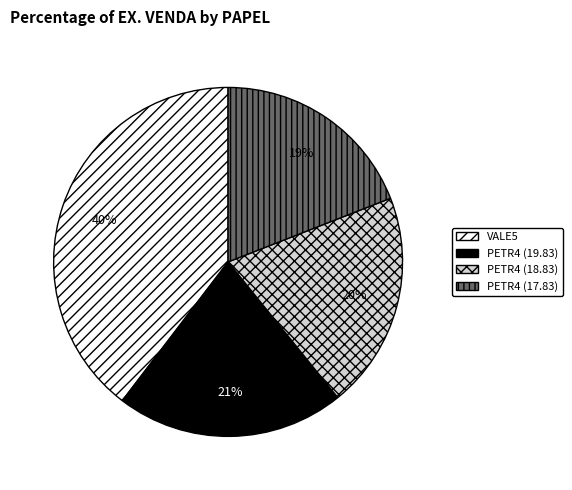

What is the largest slice in the pie chart?

VALE5